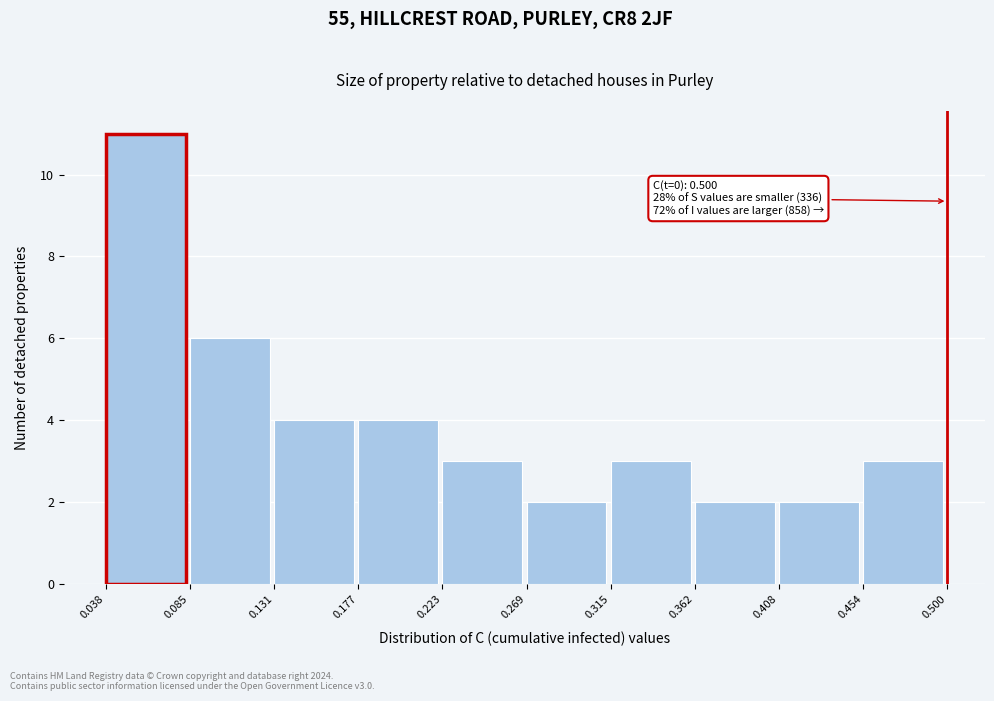

Over which range of the x-axis is the bar tallest?

0.038 to 0.085